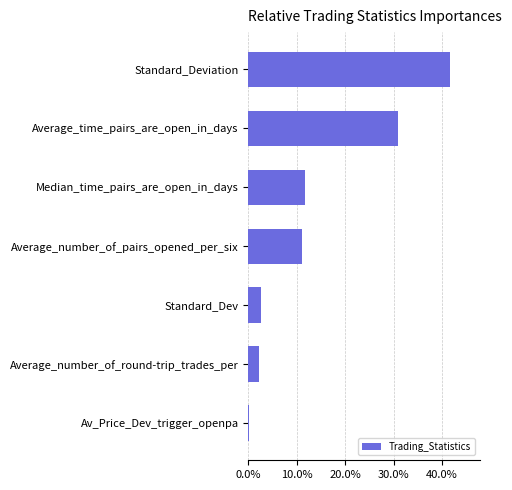

Count the number of values greater than 11.

4